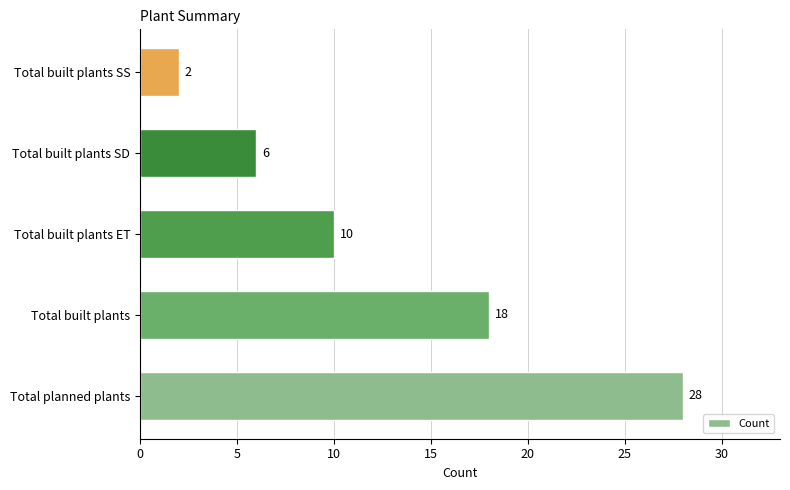

List the labels in order of value, smallest first.

Total built plants SS, Total built plants SD, Total built plants ET, Total built plants, Total planned plants